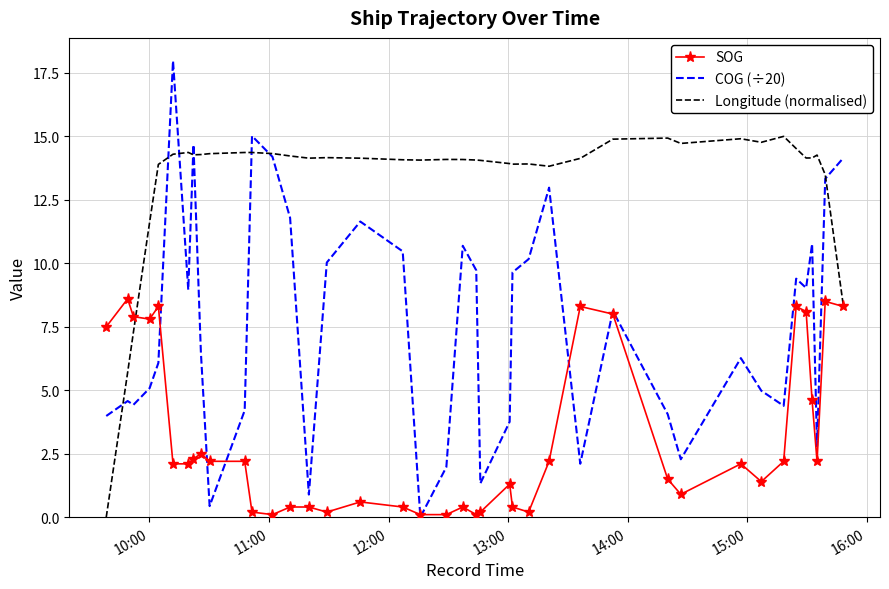

Rank the series by their maximum value, from lowest to highest.

SOG, Longitude (normalised), COG (÷20)